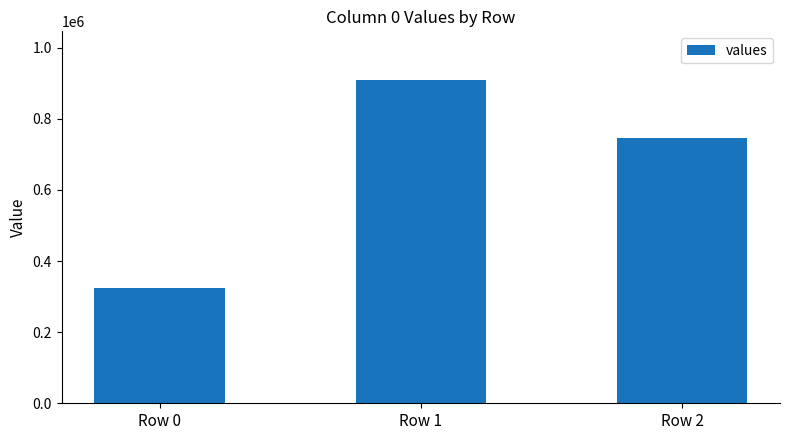

What is the maximum value shown in the chart?

909749